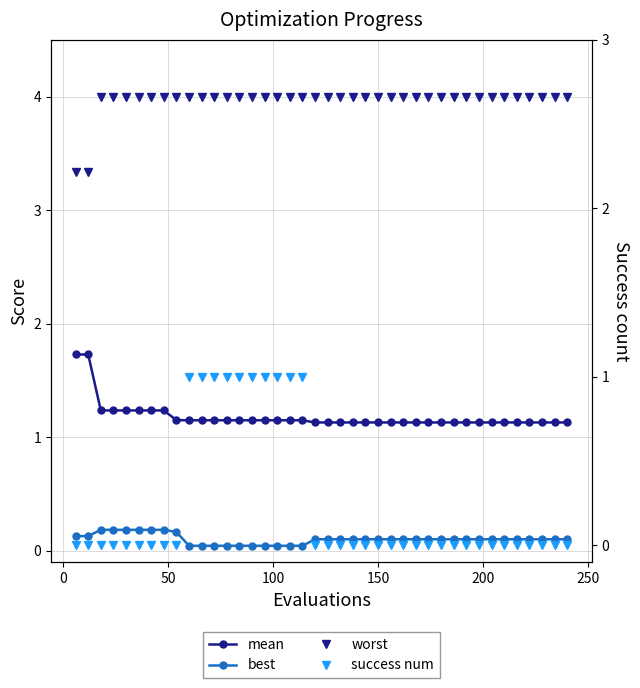

Is the value of success num at 8 greater than the value of best at 300?

No